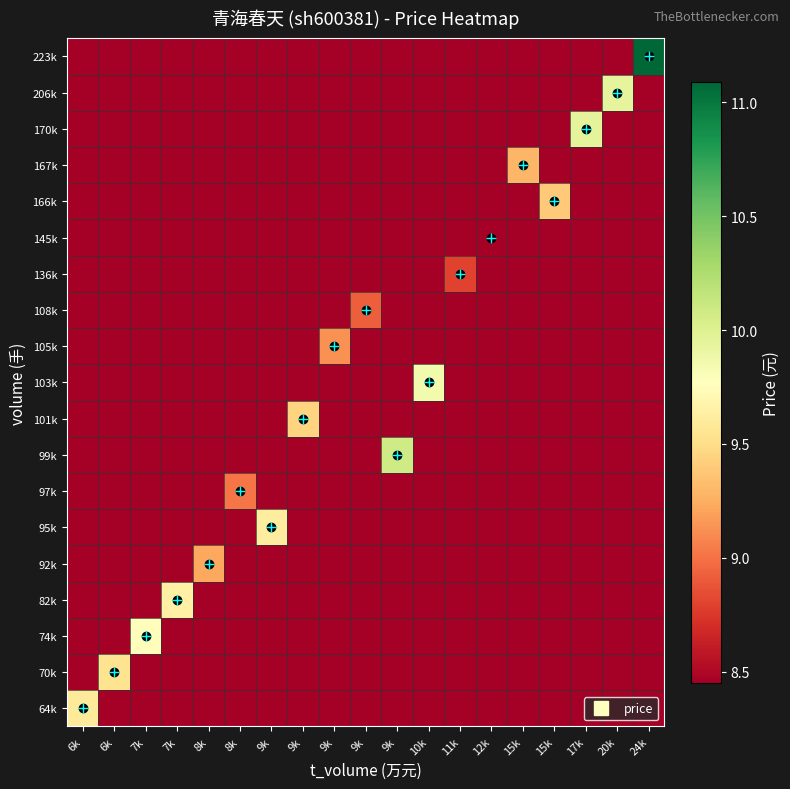

Reading left to right, what are all the values shown in this chart?

64k: 6k=9.6	6k=8.4	7k=8.4	7k=8.4	8k=8.4	8k=8.4	9k=8.4	9k=8.4	9k=8.4	9k=8.4	9k=8.4	10k=8.4	11k=8.4	12k=8.4	15k=8.4	15k=8.4	17k=8.4	20k=8.4	24k=8.4
70k: 6k=8.4	6k=9.5	7k=8.4	7k=8.4	8k=8.4	8k=8.4	9k=8.4	9k=8.4	9k=8.4	9k=8.4	9k=8.4	10k=8.4	11k=8.4	12k=8.4	15k=8.4	15k=8.4	17k=8.4	20k=8.4	24k=8.4
74k: 6k=8.4	6k=8.4	7k=9.8	7k=8.4	8k=8.4	8k=8.4	9k=8.4	9k=8.4	9k=8.4	9k=8.4	9k=8.4	10k=8.4	11k=8.4	12k=8.4	15k=8.4	15k=8.4	17k=8.4	20k=8.4	24k=8.4
82k: 6k=8.4	6k=8.4	7k=8.4	7k=9.6	8k=8.4	8k=8.4	9k=8.4	9k=8.4	9k=8.4	9k=8.4	9k=8.4	10k=8.4	11k=8.4	12k=8.4	15k=8.4	15k=8.4	17k=8.4	20k=8.4	24k=8.4
92k: 6k=8.4	6k=8.4	7k=8.4	7k=8.4	8k=9.2	8k=8.4	9k=8.4	9k=8.4	9k=8.4	9k=8.4	9k=8.4	10k=8.4	11k=8.4	12k=8.4	15k=8.4	15k=8.4	17k=8.4	20k=8.4	24k=8.4
95k: 6k=8.4	6k=8.4	7k=8.4	7k=8.4	8k=8.4	8k=8.4	9k=9.6	9k=8.4	9k=8.4	9k=8.4	9k=8.4	10k=8.4	11k=8.4	12k=8.4	15k=8.4	15k=8.4	17k=8.4	20k=8.4	24k=8.4
97k: 6k=8.4	6k=8.4	7k=8.4	7k=8.4	8k=8.4	8k=9.0	9k=8.4	9k=8.4	9k=8.4	9k=8.4	9k=8.4	10k=8.4	11k=8.4	12k=8.4	15k=8.4	15k=8.4	17k=8.4	20k=8.4	24k=8.4
99k: 6k=8.4	6k=8.4	7k=8.4	7k=8.4	8k=8.4	8k=8.4	9k=8.4	9k=8.4	9k=8.4	9k=8.4	9k=10.1	10k=8.4	11k=8.4	12k=8.4	15k=8.4	15k=8.4	17k=8.4	20k=8.4	24k=8.4
101k: 6k=8.4	6k=8.4	7k=8.4	7k=8.4	8k=8.4	8k=8.4	9k=8.4	9k=9.4	9k=8.4	9k=8.4	9k=8.4	10k=8.4	11k=8.4	12k=8.4	15k=8.4	15k=8.4	17k=8.4	20k=8.4	24k=8.4
103k: 6k=8.4	6k=8.4	7k=8.4	7k=8.4	8k=8.4	8k=8.4	9k=8.4	9k=8.4	9k=8.4	9k=8.4	9k=8.4	10k=9.9	11k=8.4	12k=8.4	15k=8.4	15k=8.4	17k=8.4	20k=8.4	24k=8.4
105k: 6k=8.4	6k=8.4	7k=8.4	7k=8.4	8k=8.4	8k=8.4	9k=8.4	9k=8.4	9k=9.1	9k=8.4	9k=8.4	10k=8.4	11k=8.4	12k=8.4	15k=8.4	15k=8.4	17k=8.4	20k=8.4	24k=8.4
108k: 6k=8.4	6k=8.4	7k=8.4	7k=8.4	8k=8.4	8k=8.4	9k=8.4	9k=8.4	9k=8.4	9k=8.9	9k=8.4	10k=8.4	11k=8.4	12k=8.4	15k=8.4	15k=8.4	17k=8.4	20k=8.4	24k=8.4
136k: 6k=8.4	6k=8.4	7k=8.4	7k=8.4	8k=8.4	8k=8.4	9k=8.4	9k=8.4	9k=8.4	9k=8.4	9k=8.4	10k=8.4	11k=8.8	12k=8.4	15k=8.4	15k=8.4	17k=8.4	20k=8.4	24k=8.4
145k: 6k=8.4	6k=8.4	7k=8.4	7k=8.4	8k=8.4	8k=8.4	9k=8.4	9k=8.4	9k=8.4	9k=8.4	9k=8.4	10k=8.4	11k=8.4	12k=8.4	15k=8.4	15k=8.4	17k=8.4	20k=8.4	24k=8.4
166k: 6k=8.4	6k=8.4	7k=8.4	7k=8.4	8k=8.4	8k=8.4	9k=8.4	9k=8.4	9k=8.4	9k=8.4	9k=8.4	10k=8.4	11k=8.4	12k=8.4	15k=8.4	15k=9.4	17k=8.4	20k=8.4	24k=8.4
167k: 6k=8.4	6k=8.4	7k=8.4	7k=8.4	8k=8.4	8k=8.4	9k=8.4	9k=8.4	9k=8.4	9k=8.4	9k=8.4	10k=8.4	11k=8.4	12k=8.4	15k=9.3	15k=8.4	17k=8.4	20k=8.4	24k=8.4
170k: 6k=8.4	6k=8.4	7k=8.4	7k=8.4	8k=8.4	8k=8.4	9k=8.4	9k=8.4	9k=8.4	9k=8.4	9k=8.4	10k=8.4	11k=8.4	12k=8.4	15k=8.4	15k=8.4	17k=9.9	20k=8.4	24k=8.4
206k: 6k=8.4	6k=8.4	7k=8.4	7k=8.4	8k=8.4	8k=8.4	9k=8.4	9k=8.4	9k=8.4	9k=8.4	9k=8.4	10k=8.4	11k=8.4	12k=8.4	15k=8.4	15k=8.4	17k=8.4	20k=9.9	24k=8.4
223k: 6k=8.4	6k=8.4	7k=8.4	7k=8.4	8k=8.4	8k=8.4	9k=8.4	9k=8.4	9k=8.4	9k=8.4	9k=8.4	10k=8.4	11k=8.4	12k=8.4	15k=8.4	15k=8.4	17k=8.4	20k=8.4	24k=11.1